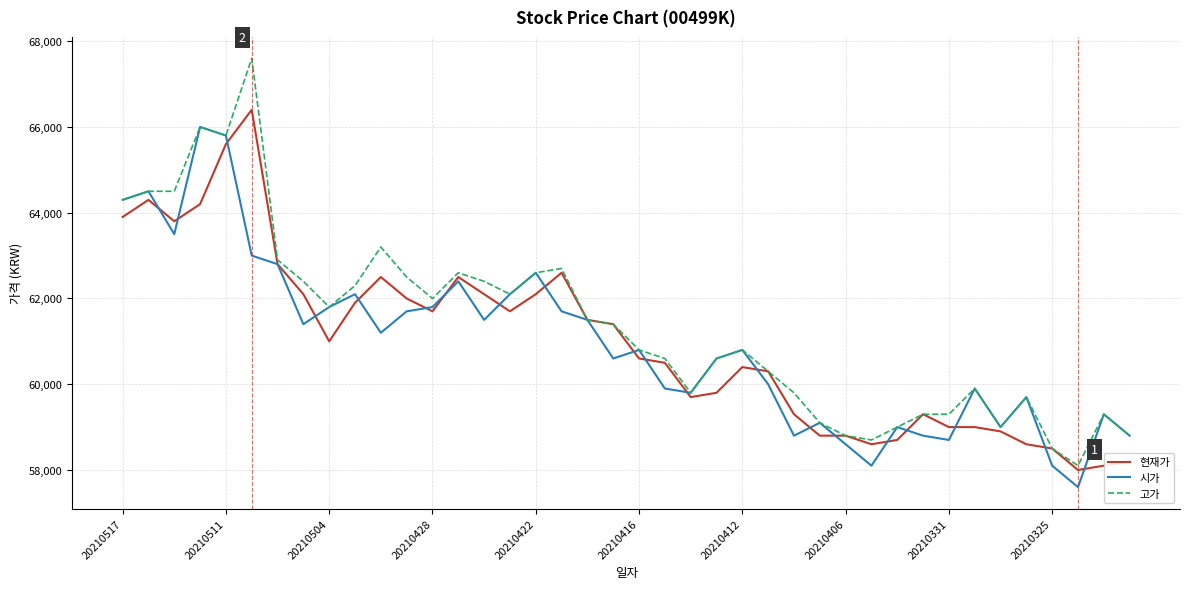

Which series has the largest range (max minus min)?

고가